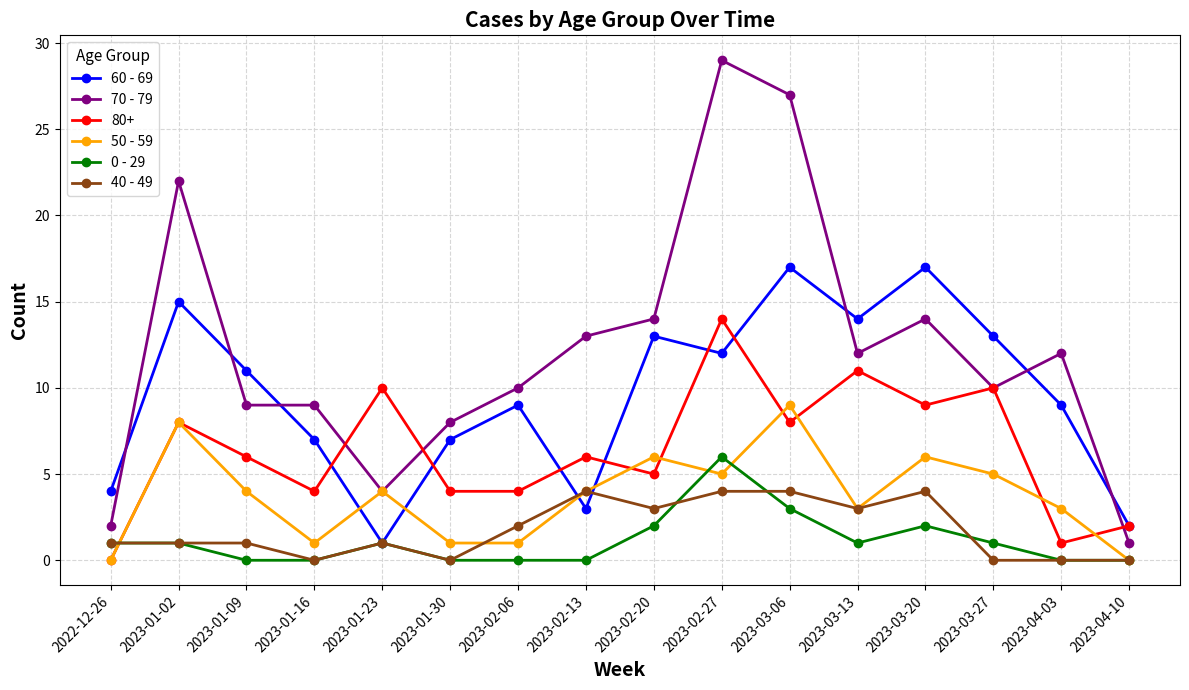

True or false: 0 - 29 has more than 0 interior local peaks.

True